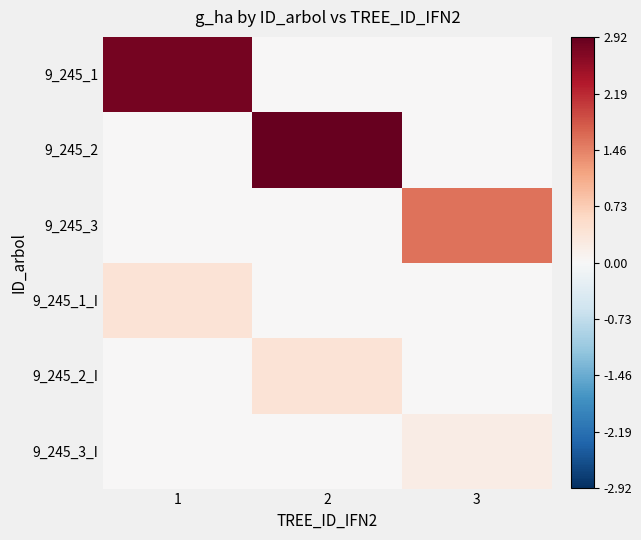

What is the greatest value displayed?

2.9